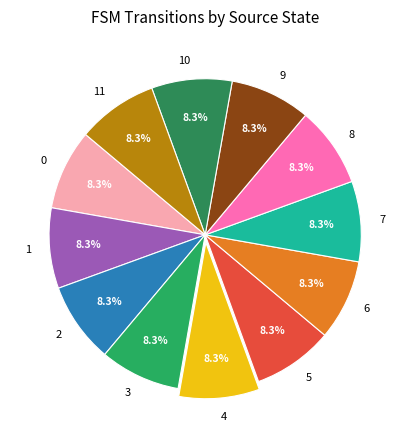

Approximately how many times larger is the value at 7 compared to 6?

1.0